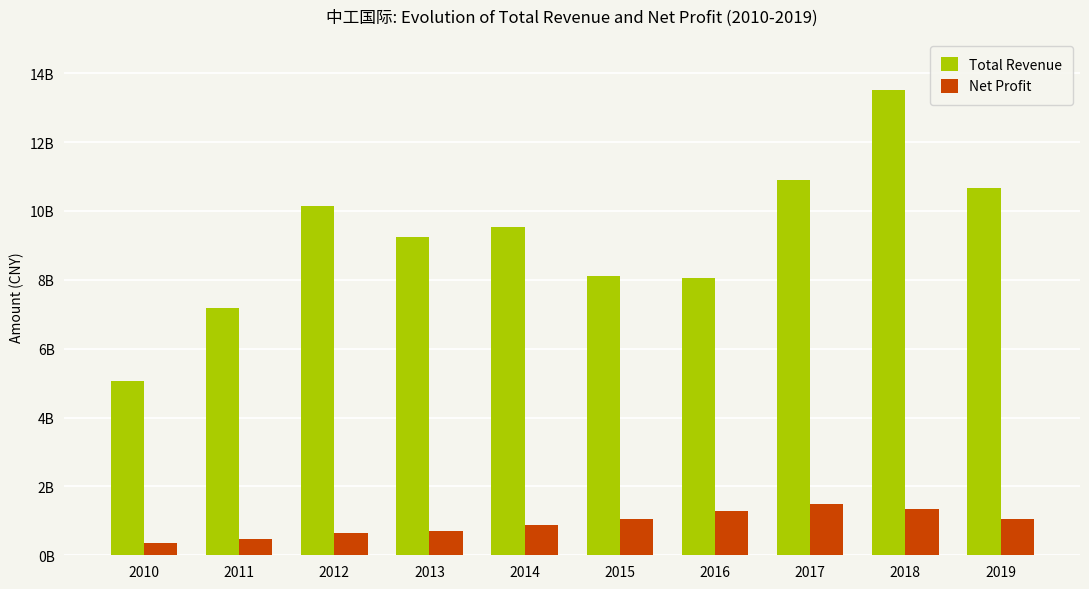

Which has a higher value, 2013 or 2016?

2013